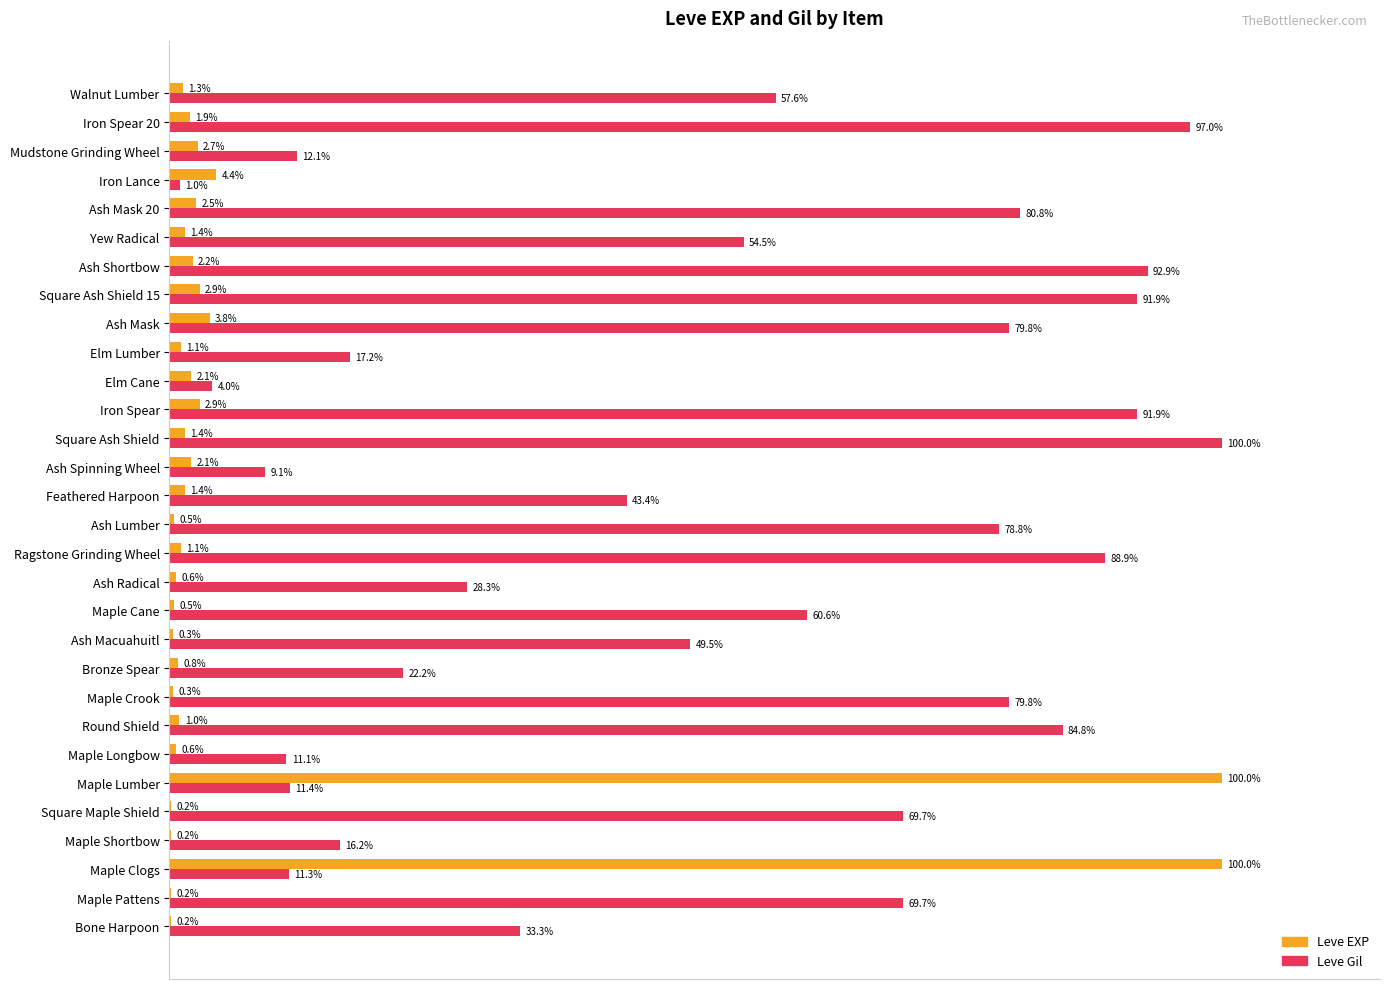

Which category has the highest value in the Leve Gil series?

Square Ash Shield